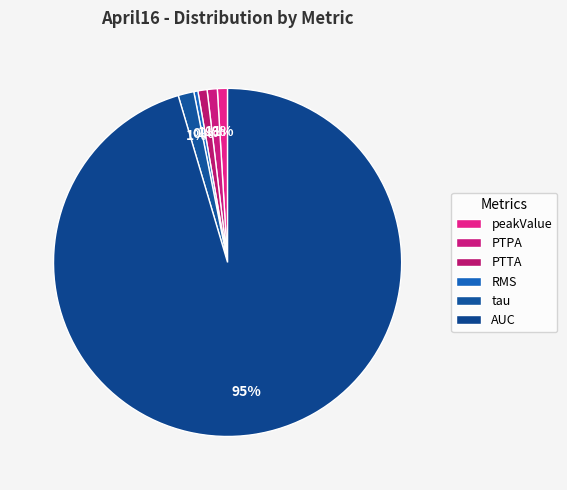

Which slice represents more than half of the pie?

AUC